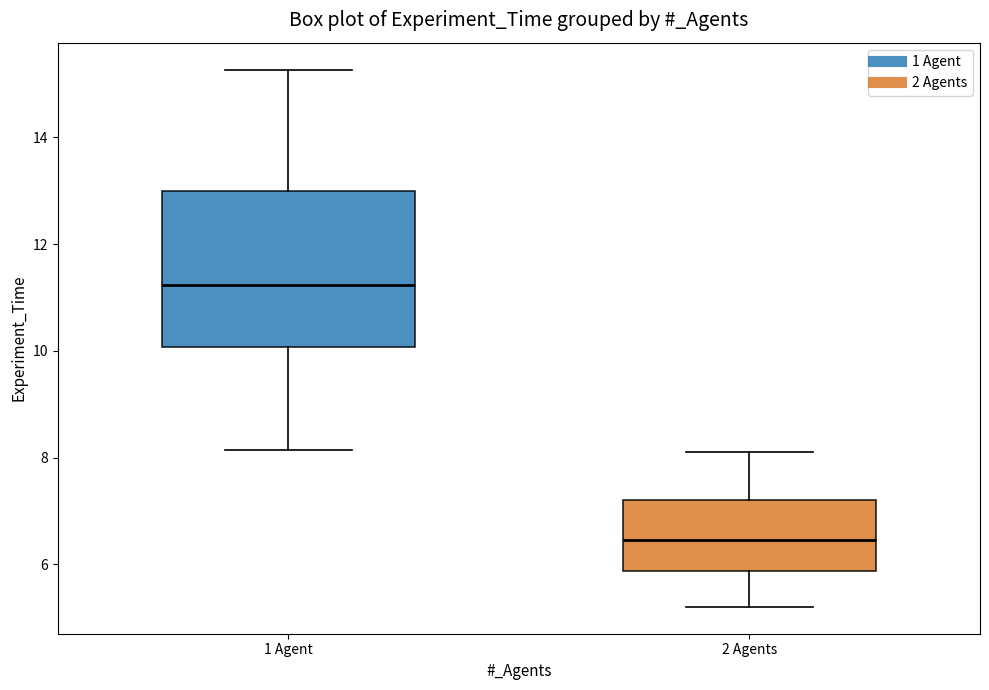

Which box's median line is the highest?

1 Agent